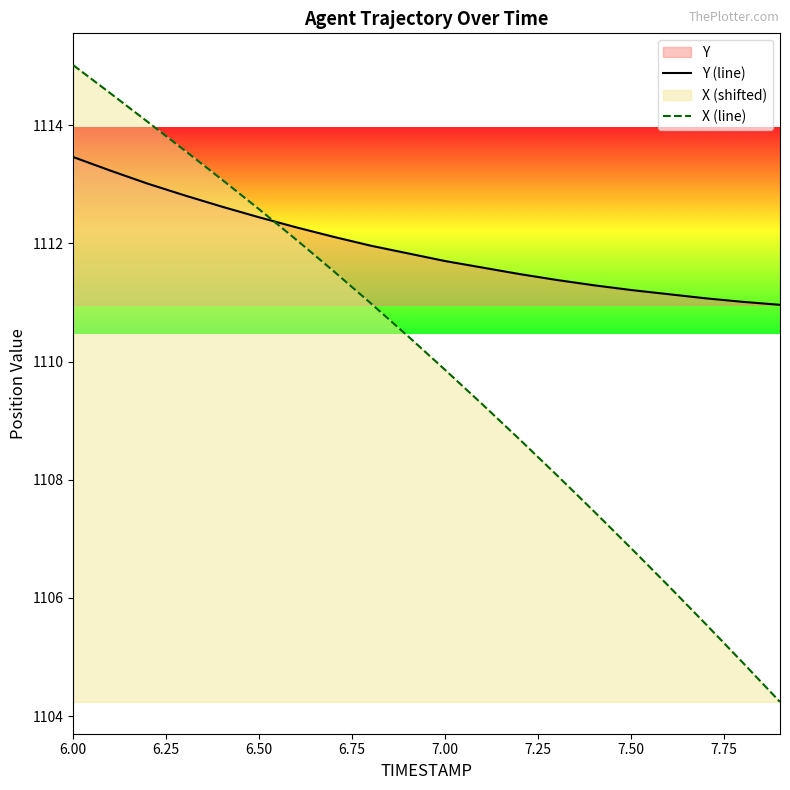

True or false: X (line) and Y (line) intersect in this chart.

True